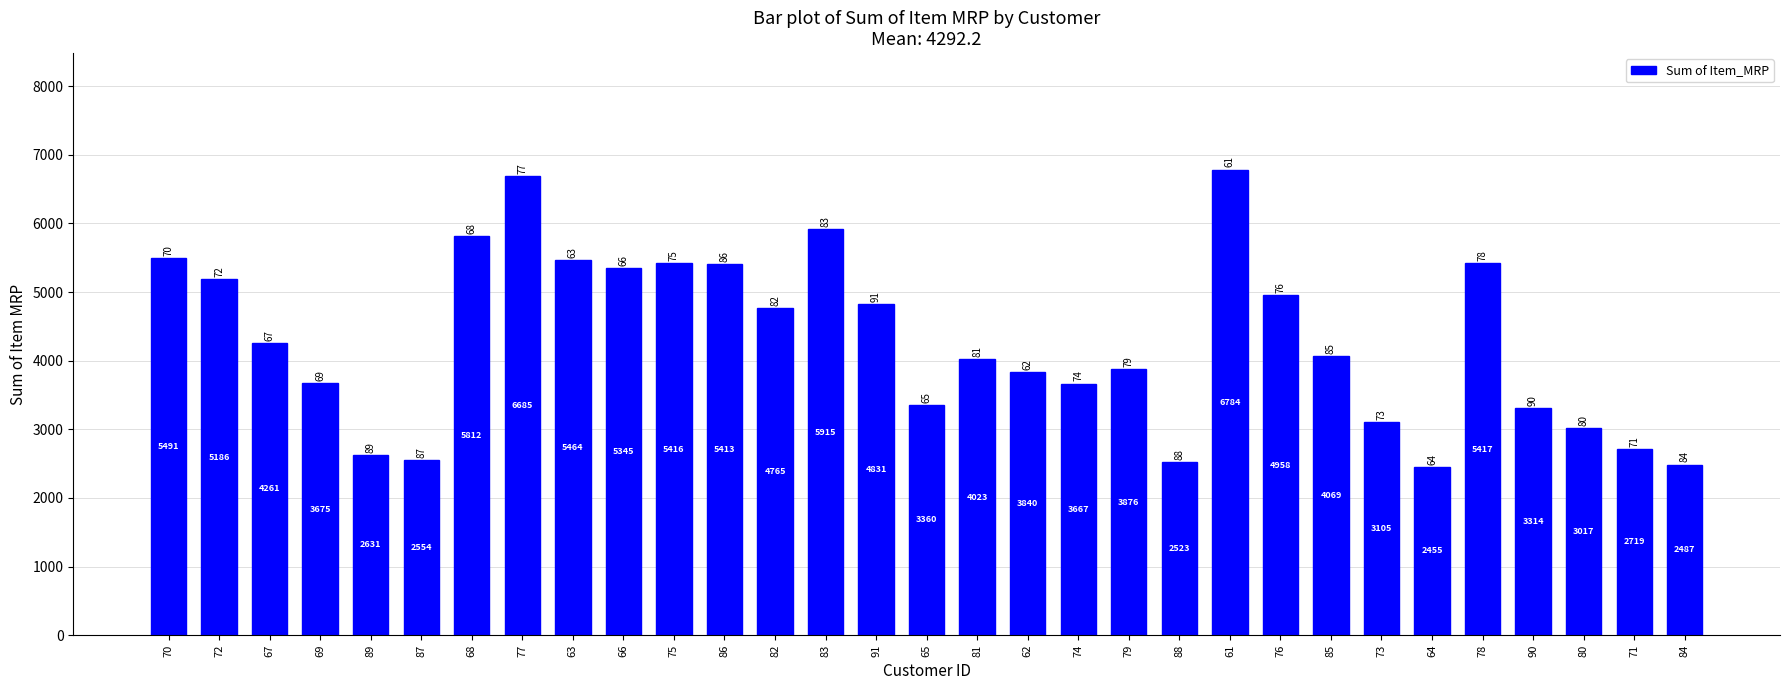

Reading right to left, what are all the values shown in this chart?

84=2487	71=2719	80=3017	90=3314	78=5417	64=2455	73=3105	85=4069	76=4958	61=6784	88=2523	79=3876	74=3667	62=3840	81=4023	65=3360	91=4831	83=5915	82=4765	86=5413	75=5416	66=5345	63=5464	77=6685	68=5812	87=2554	89=2631	69=3675	67=4261	72=5186	70=5491